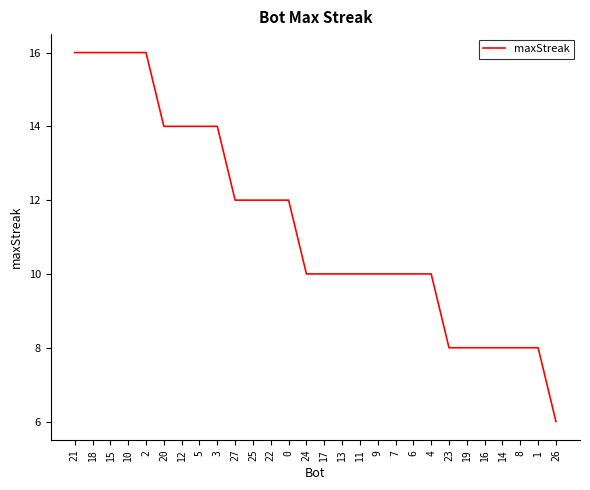

Does the chart display data point markers on the line(s)?

No